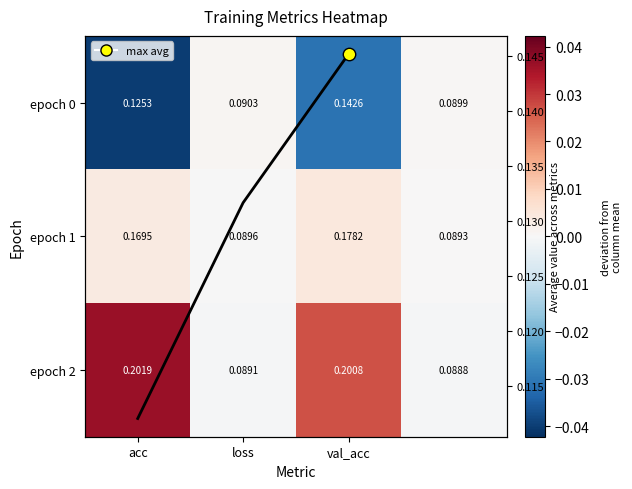

At which label does epoch 1 reach its peak?

val_acc